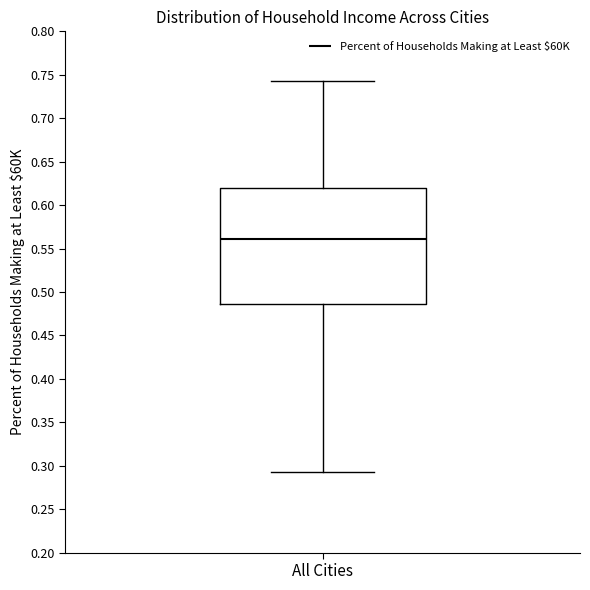

Where does the lower whisker of the box for All Cities end on the y-axis? The values are not printed on the chart, so give them approximately, as read against the axis.

0.295